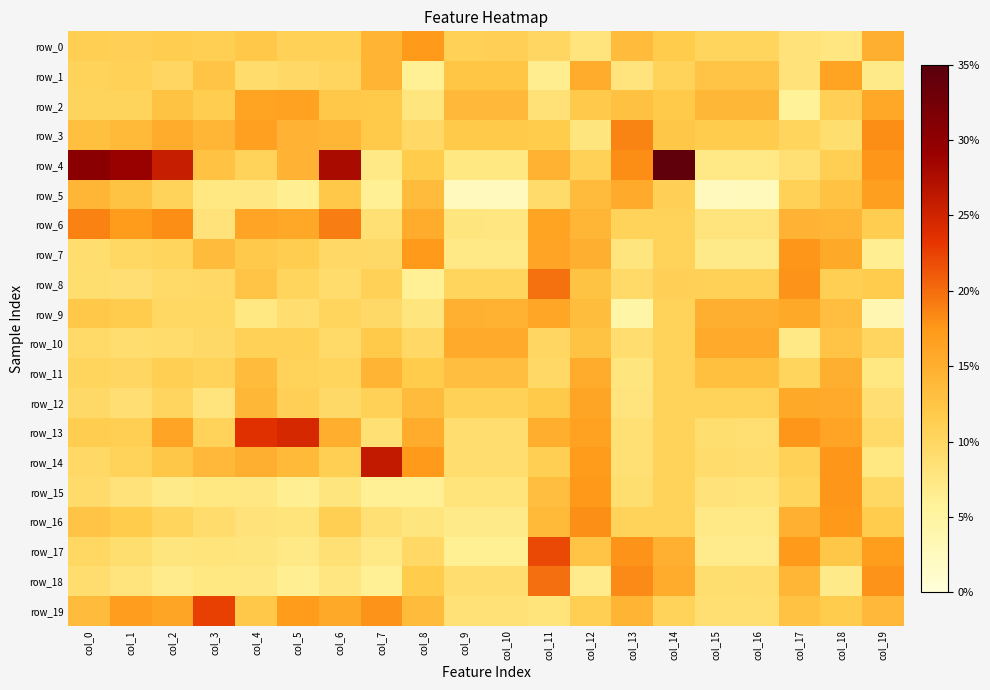

What is the difference between the second highest and second lowest values in the row_3 series?

2.4